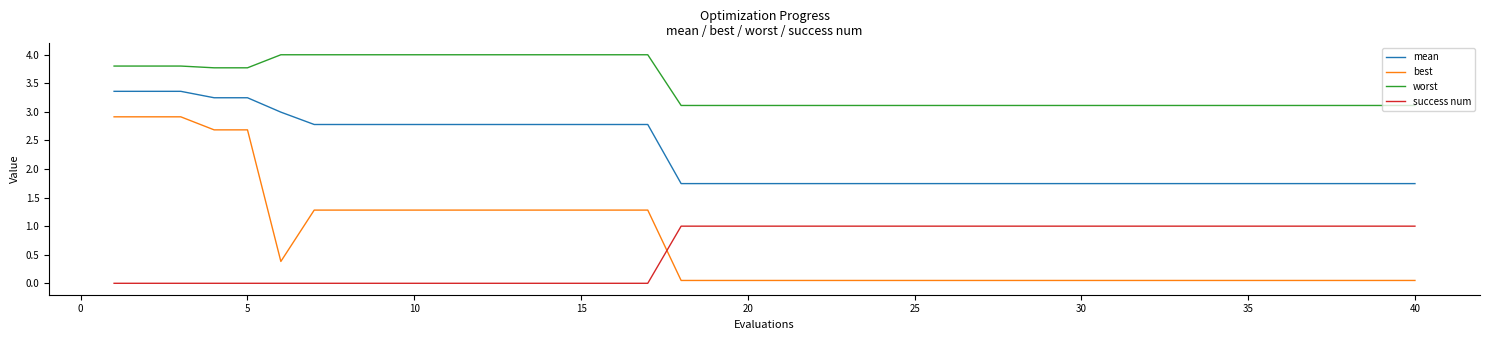

Rank the series by their maximum value, from highest to lowest.

worst, mean, best, success num